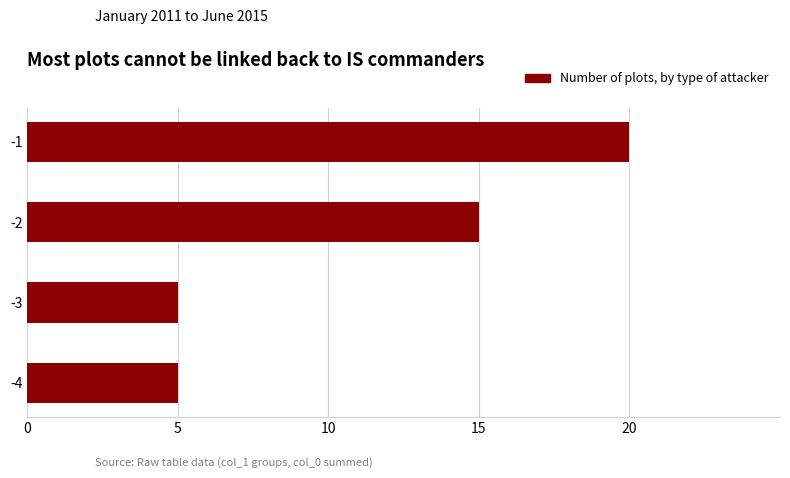

How many bars are there in total?

4